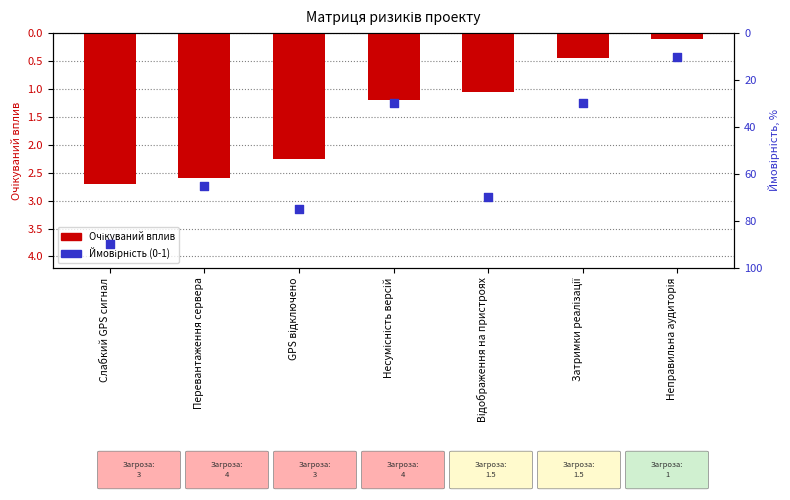

Which series reaches the maximum Y coordinate?

Ймовірність (0-1)